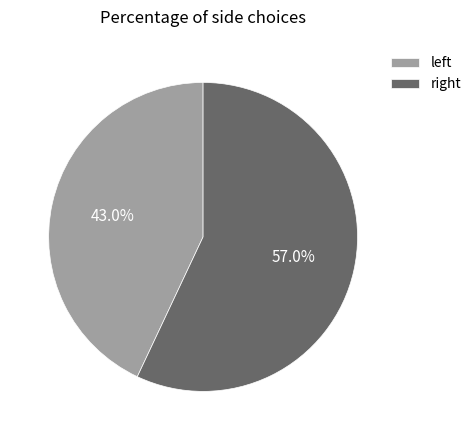

How many slices are in this pie chart?

2